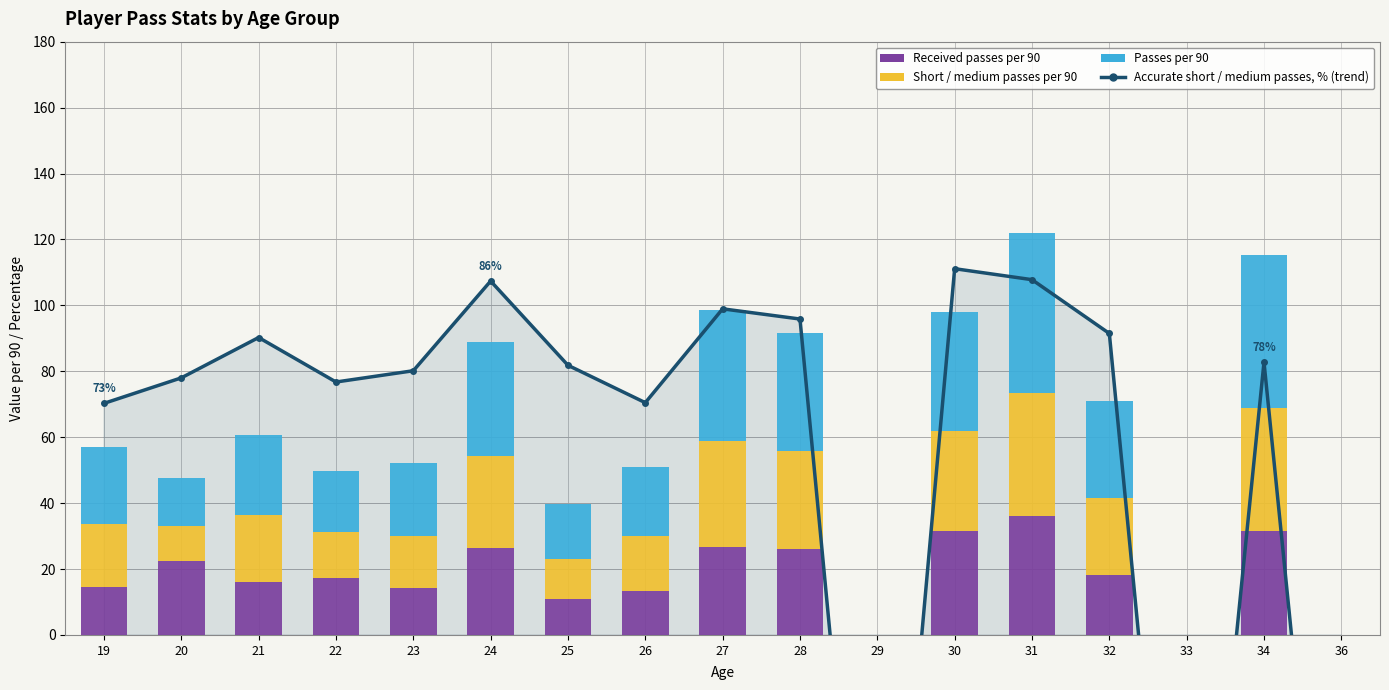

Which series changed the most between 24 and 27?

Accurate short / medium passes, %